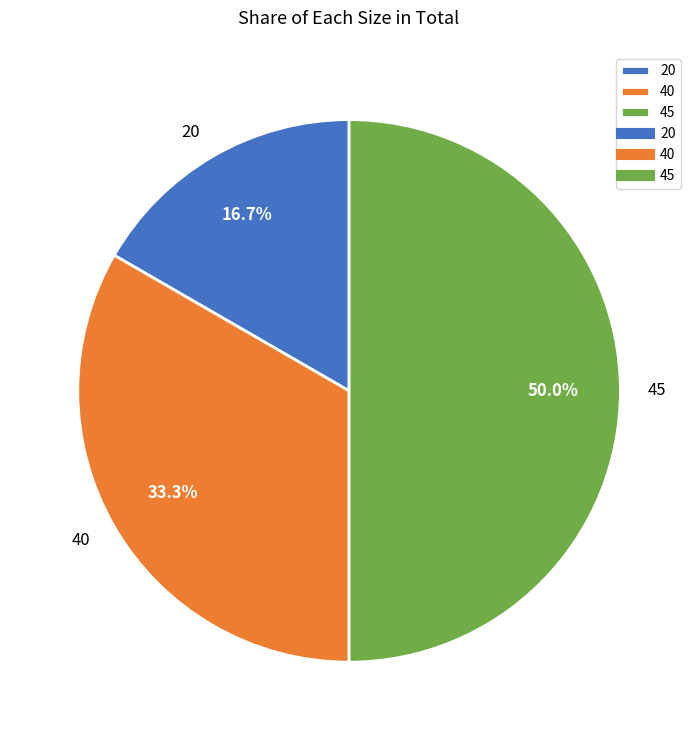

What portion of the pie excludes 45?

50.0%